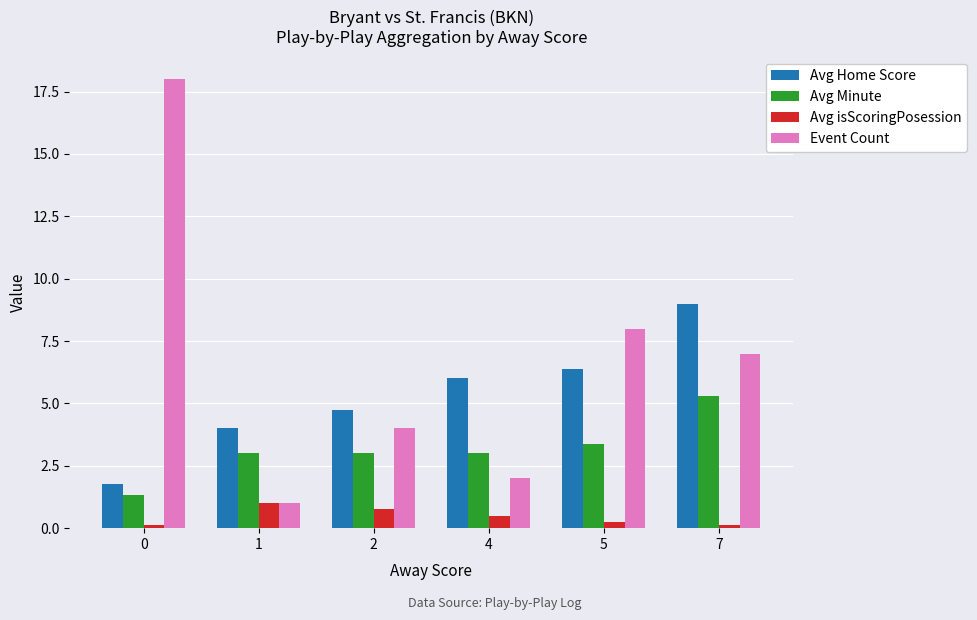

What is the difference between the maximum and second lowest values in the Event Count series?

16.0